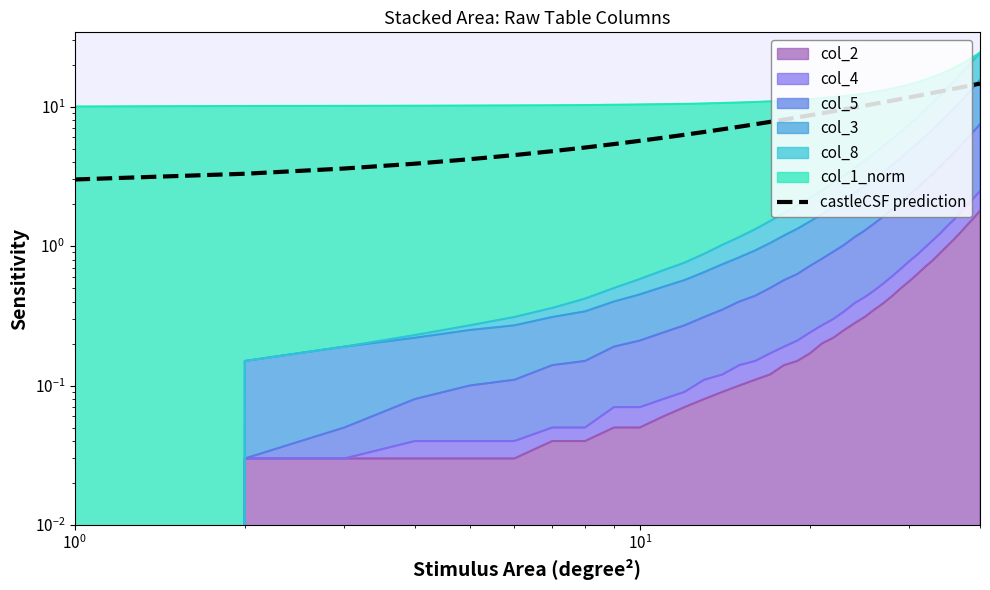

What is the difference between the maximum and minimum values?

11.6